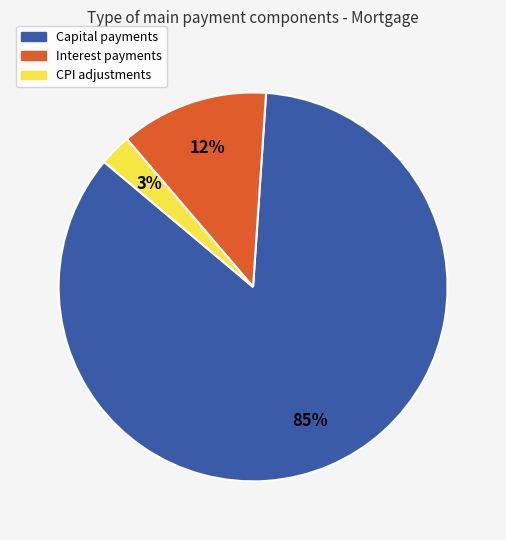

How many slices are in this pie chart?

3